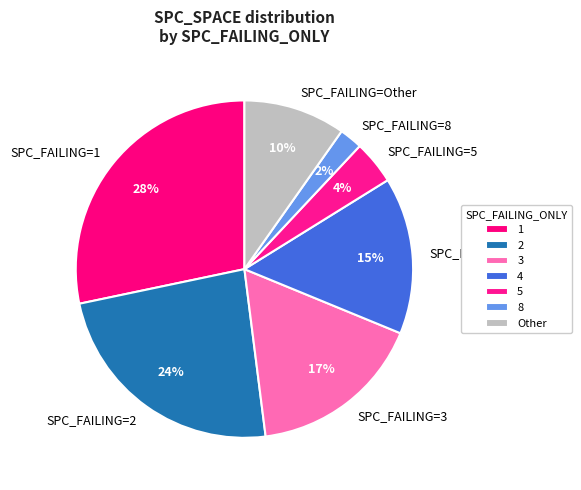

How many slices are in this pie chart?

7